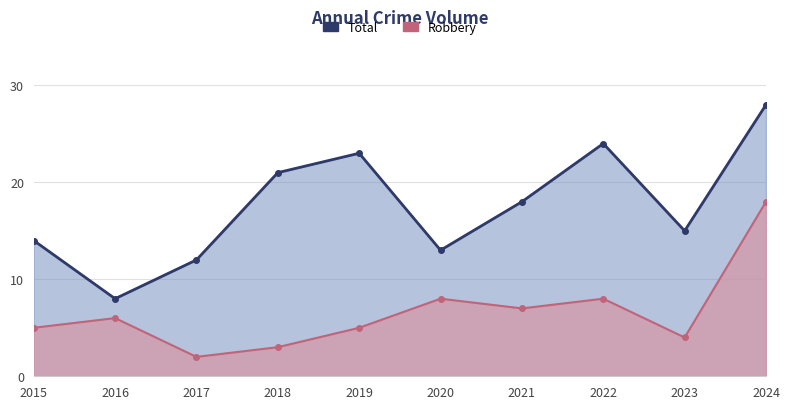

True or false: Robbery and Total cross at least once.

False